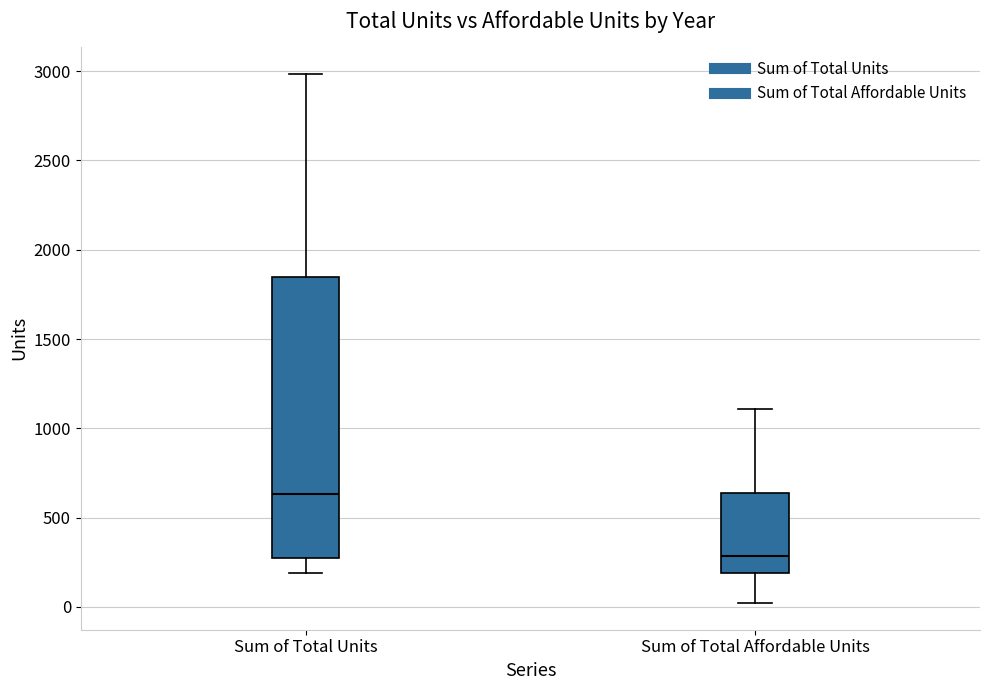

Which box is the tallest, from its lower edge to its upper edge?

Sum of Total Units